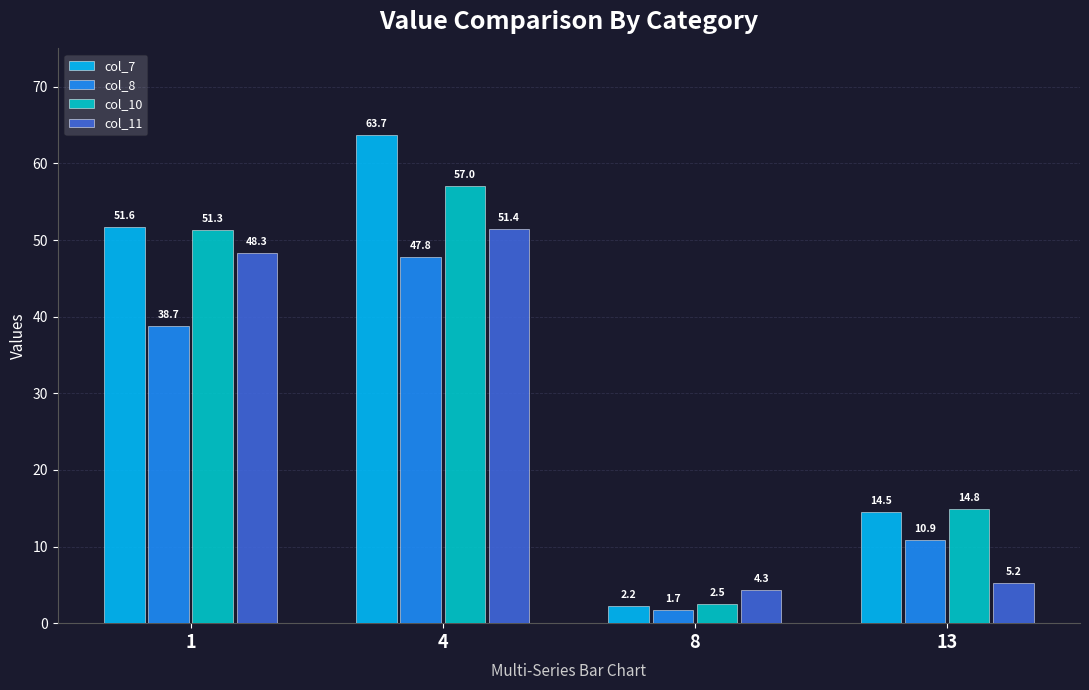

What are all the series names shown in the legend?

col_7, col_8, col_10, col_11